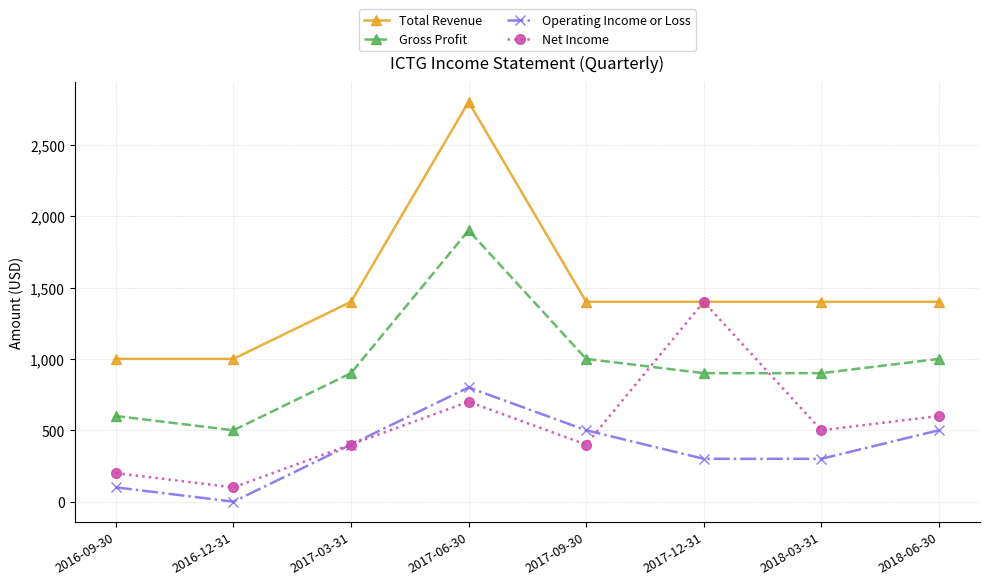

At which category does Operating Income or Loss reach its first local peak?

2017-06-30